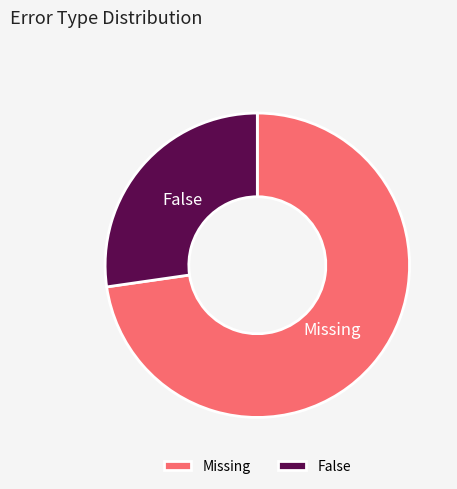

How many slices are in this pie chart?

2